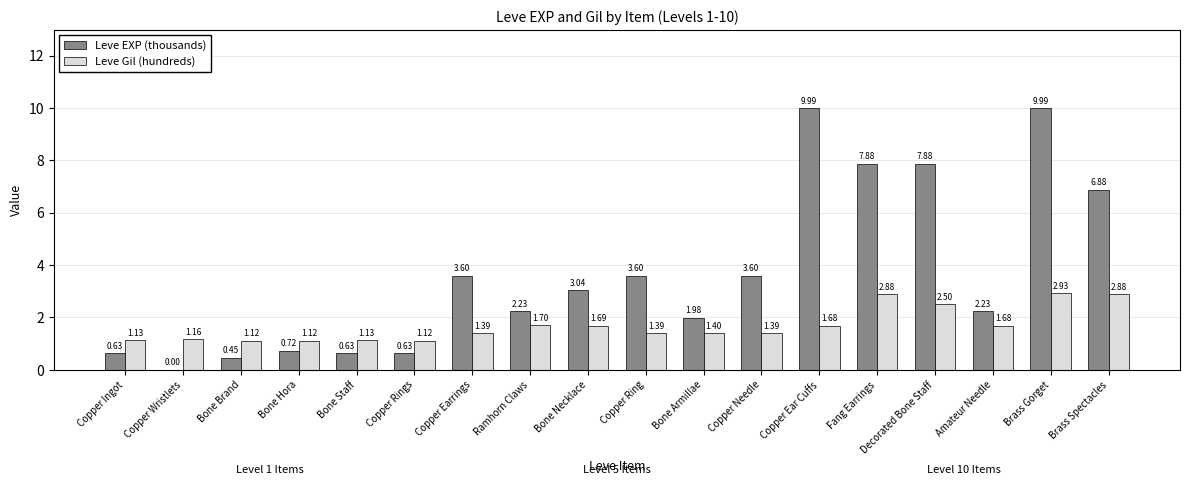

Is it true that Leve EXP (thousands) equals 2.9 at Amateur Needle?

False